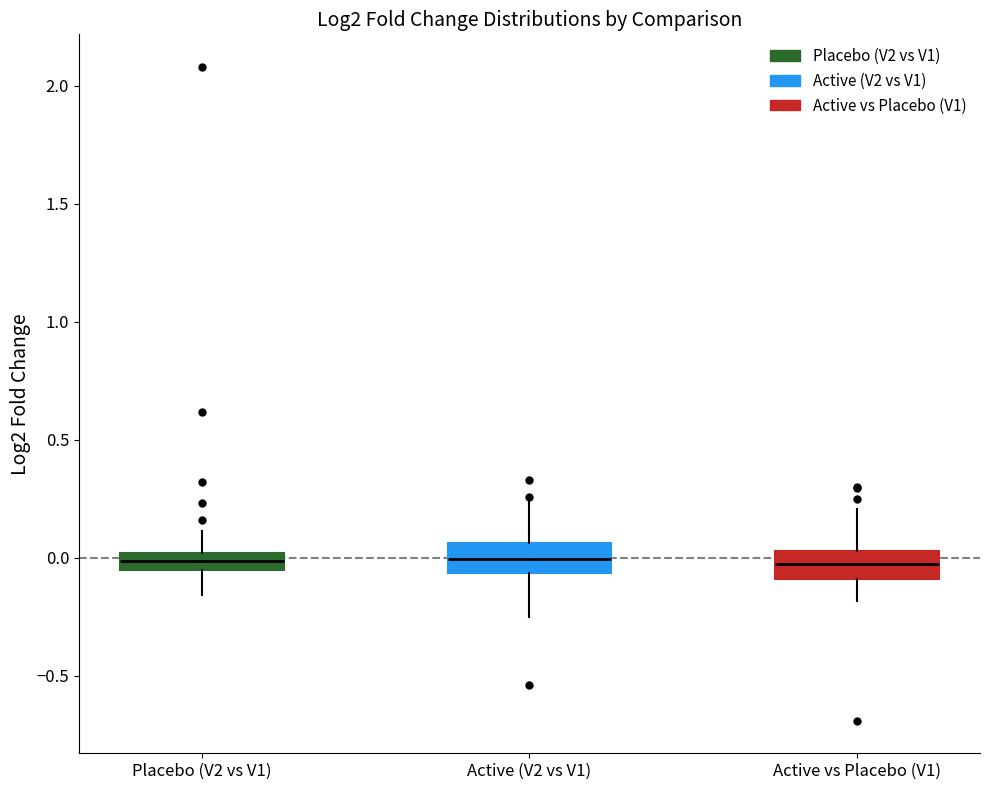

Where does the lower whisker of the box for Active (V2 vs V1) end on the y-axis? The values are not printed on the chart, so give them approximately, as read against the axis.

-0.25